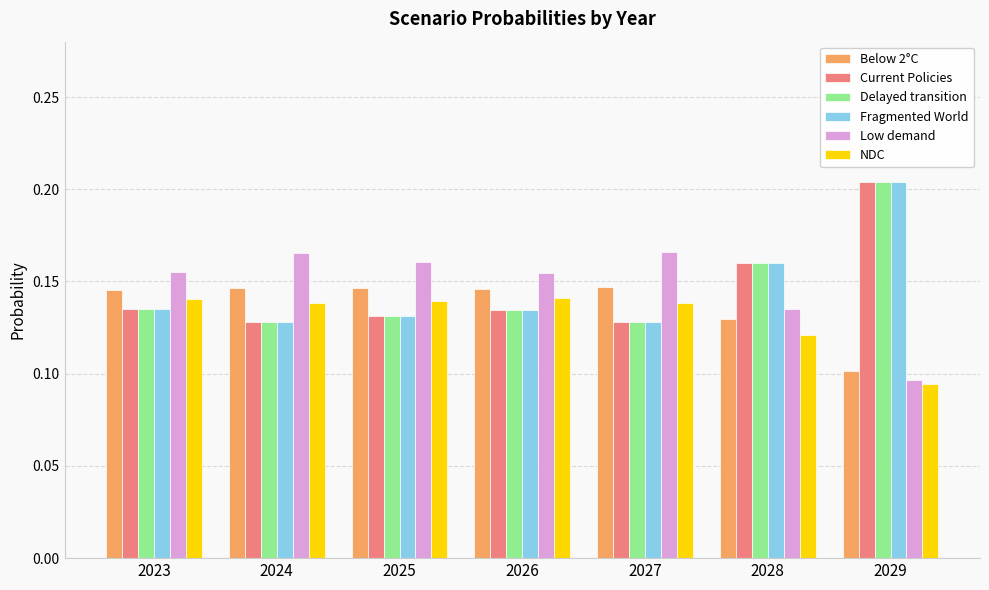

Count the number of data series in this chart.

6